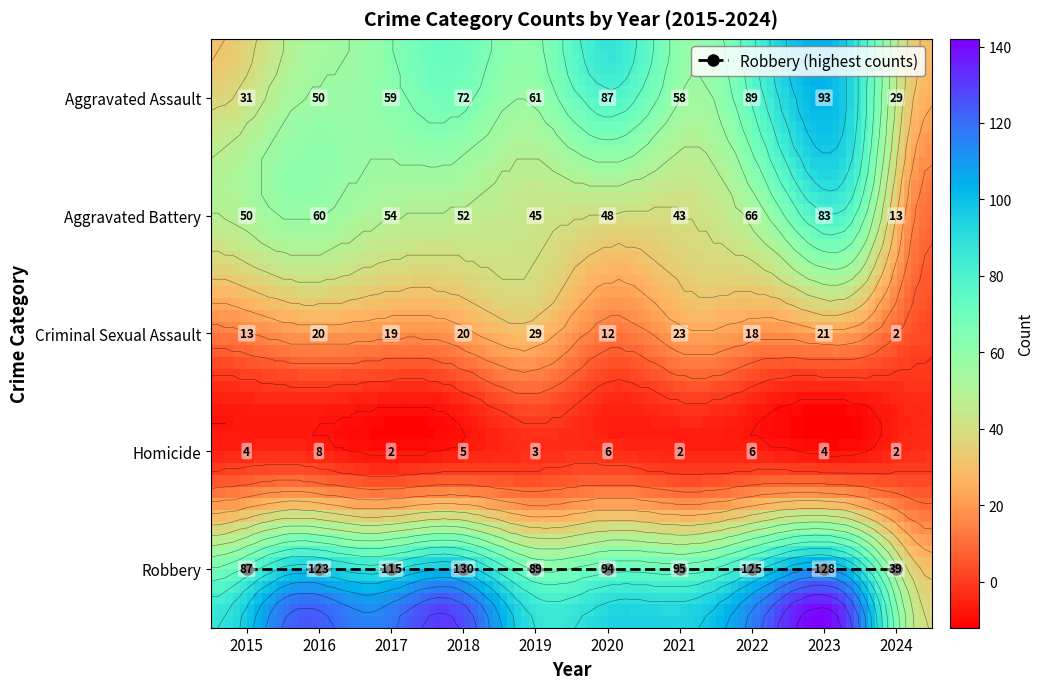

Reading left to right, transcribe all the data shown in this chart.

Aggravated Assault: 31	50	59	72	61	87	58	89	93	29
Aggravated Battery: 50	60	54	52	45	48	43	66	83	13
Criminal Sexual Assault: 13	20	19	20	29	12	23	18	21	2
Homicide: 4	8	2	5	3	6	2	6	4	2
Robbery: 87	123	115	130	89	94	95	125	128	39